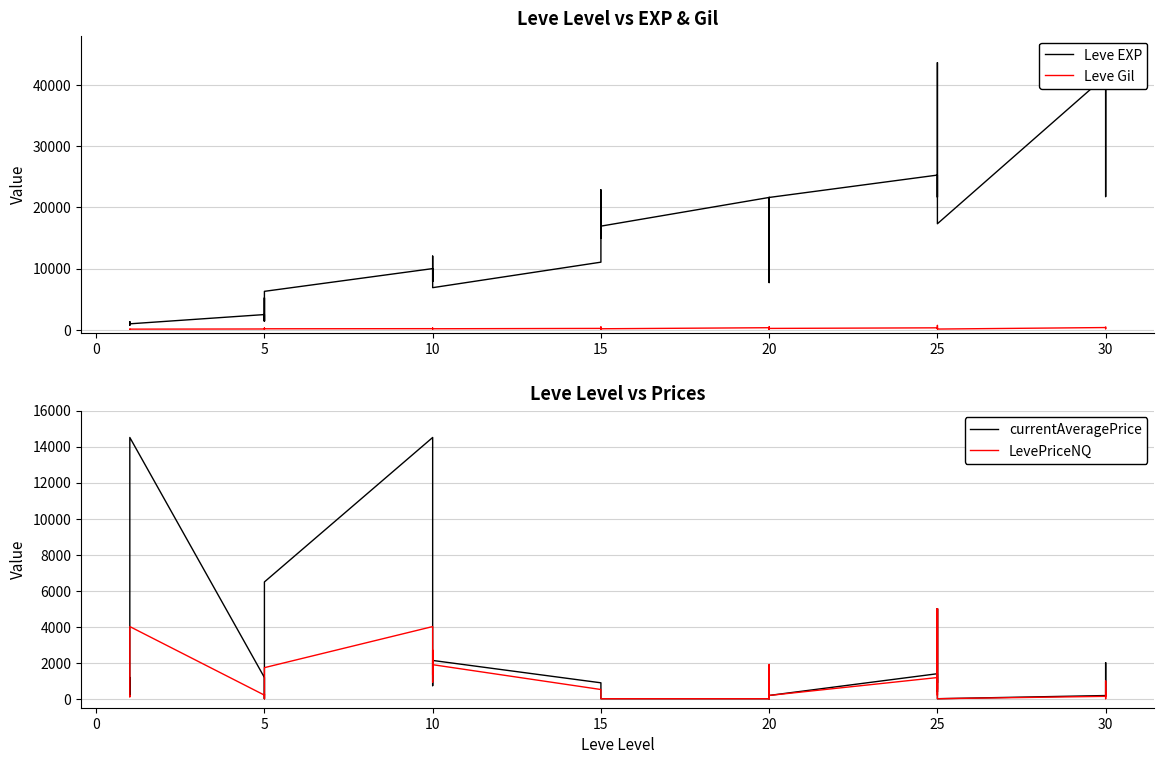

The value of Leve Gil at 38 is 288.2. True or false?

False